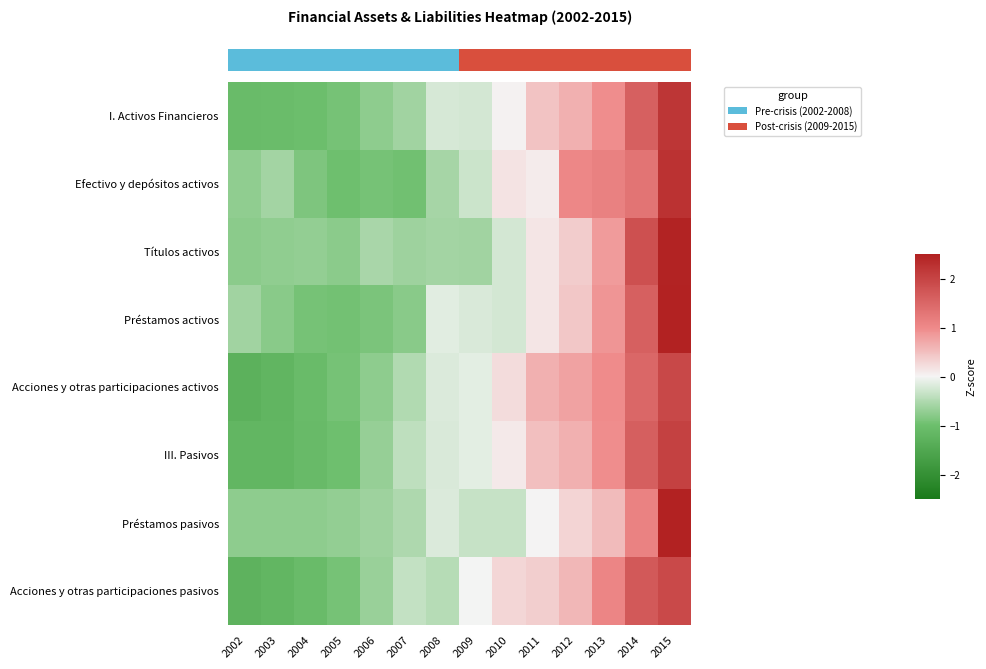

Reading left to right, extract all data points from this chart.

row_0: 2002=-1.1	2003=-1.0	2004=-1.0	2005=-0.9	2006=-0.8	2007=-0.6	2008=-0.2	2009=-0.2	2010=0.0	2011=0.4	2012=0.6	2013=1.0	2014=1.6	2015=2.2
row_1: 2002=-0.7	2003=-0.6	2004=-0.9	2005=-1.0	2006=-0.9	2007=-1.0	2008=-0.6	2009=-0.3	2010=0.2	2011=0.1	2012=1.0	2013=1.1	2014=1.3	2015=2.3
row_2: 2002=-0.8	2003=-0.7	2004=-0.7	2005=-0.8	2006=-0.6	2007=-0.6	2008=-0.6	2009=-0.6	2010=-0.2	2011=0.1	2012=0.4	2013=0.8	2014=1.8	2015=2.5
row_3: 2002=-0.6	2003=-0.8	2004=-0.9	2005=-0.9	2006=-0.9	2007=-0.8	2008=-0.1	2009=-0.2	2010=-0.2	2011=0.2	2012=0.4	2013=0.9	2014=1.6	2015=2.5
row_4: 2002=-1.3	2003=-1.2	2004=-1.1	2005=-0.9	2006=-0.7	2007=-0.5	2008=-0.2	2009=-0.1	2010=0.2	2011=0.6	2012=0.8	2013=1.0	2014=1.5	2015=1.9
row_5: 2002=-1.2	2003=-1.2	2004=-1.1	2005=-1.0	2006=-0.7	2007=-0.4	2008=-0.2	2009=-0.1	2010=0.1	2011=0.5	2012=0.6	2013=1.0	2014=1.6	2015=2.1
row_6: 2002=-0.8	2003=-0.7	2004=-0.7	2005=-0.7	2006=-0.6	2007=-0.5	2008=-0.2	2009=-0.3	2010=-0.3	2011=0.0	2012=0.3	2013=0.5	2014=1.1	2015=2.5
row_7: 2002=-1.3	2003=-1.2	2004=-1.1	2005=-0.9	2006=-0.7	2007=-0.4	2008=-0.5	2009=-0.0	2010=0.3	2011=0.4	2012=0.6	2013=1.1	2014=1.7	2015=1.9